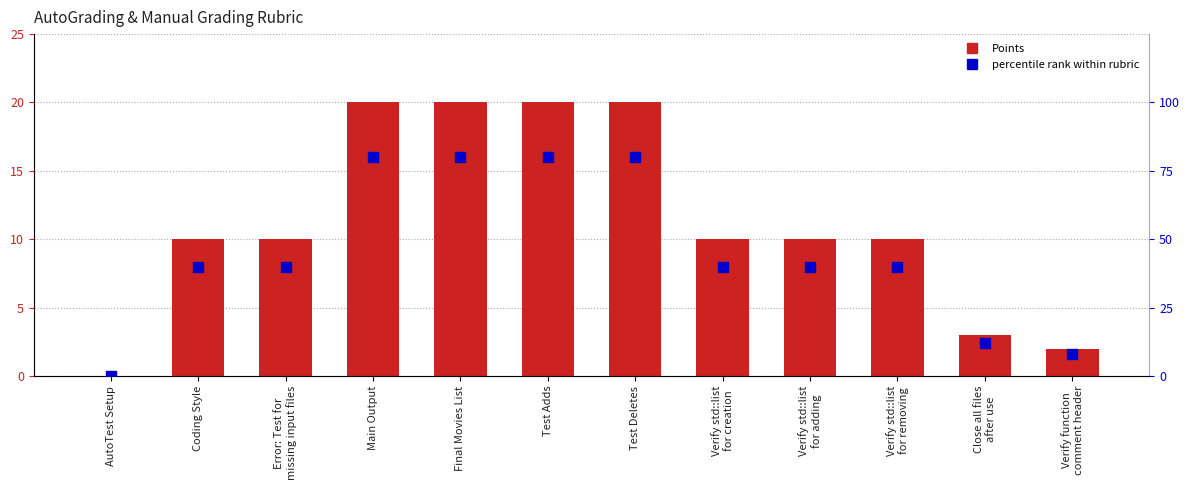

Which series reaches the maximum Y coordinate?

percentile rank within rubric